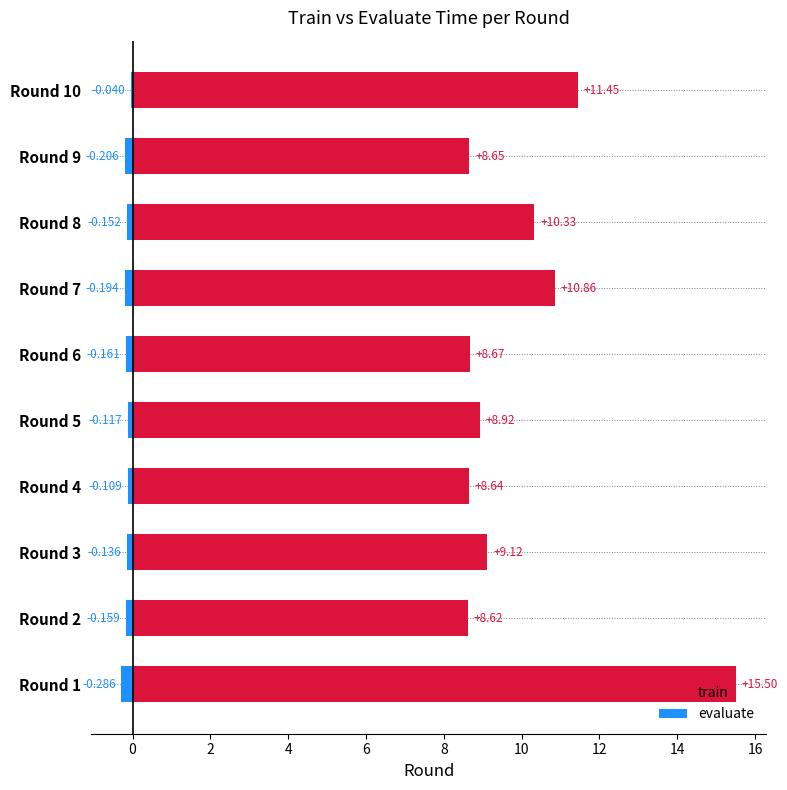

At Round 6, list the series in order from smallest to largest.

evaluate, train